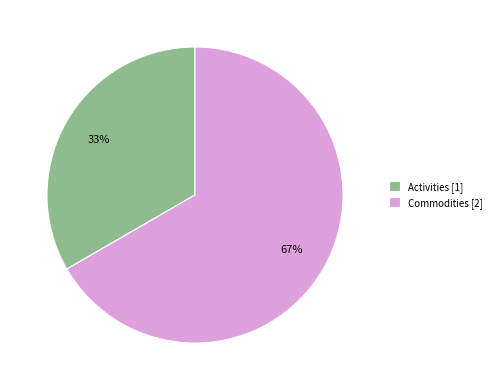

Between Activities and Commodities, which is larger?

Commodities